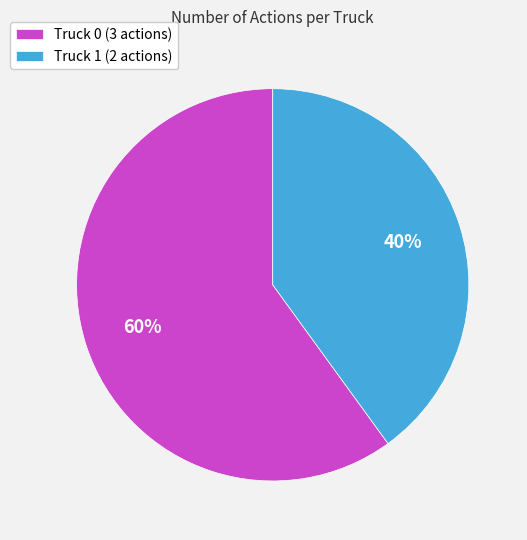

Is there a majority slice in this chart?

Yes